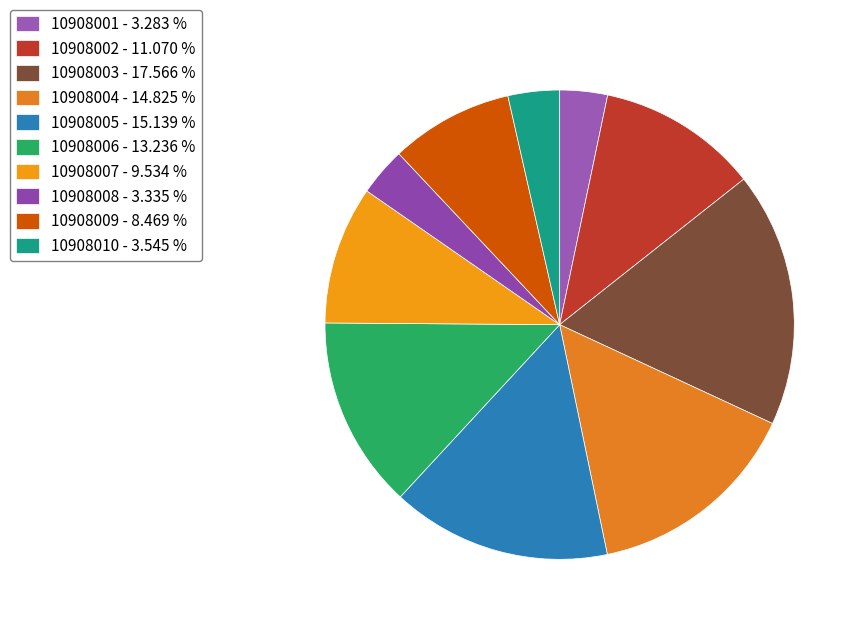

Which slice is the largest?

10908003